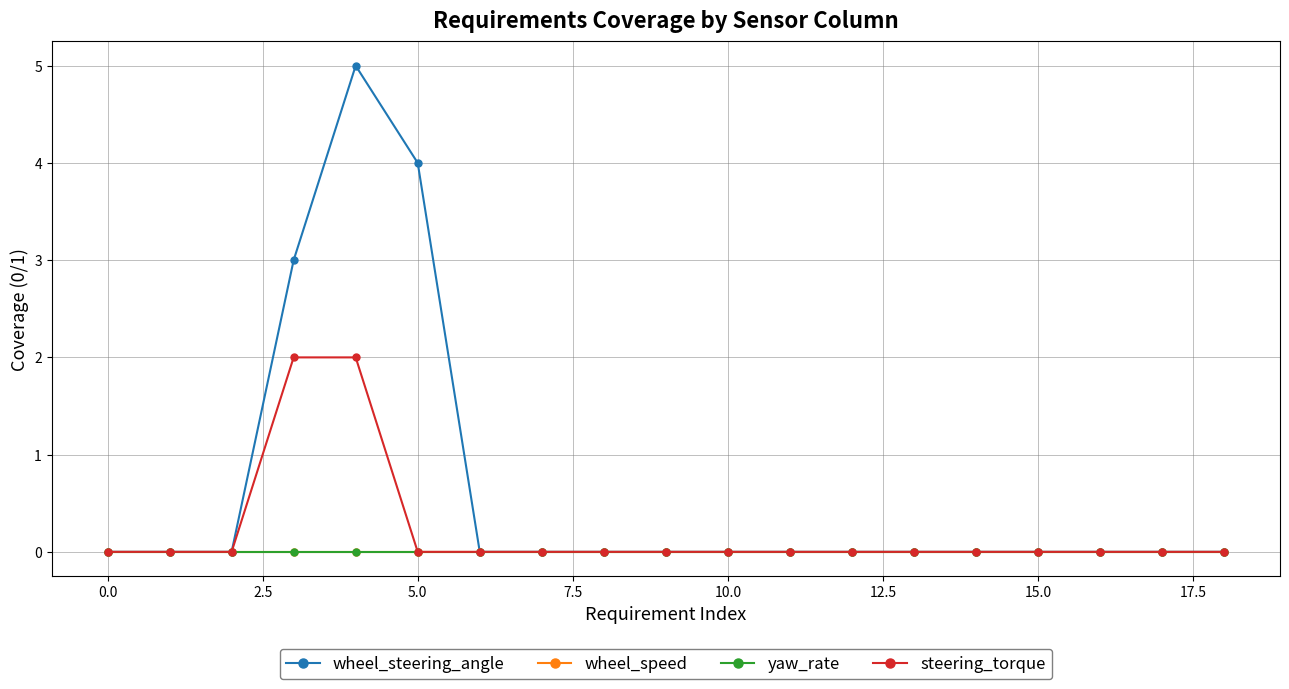

What are all the series names shown in the legend?

wheel_steering_angle, wheel_speed, yaw_rate, steering_torque